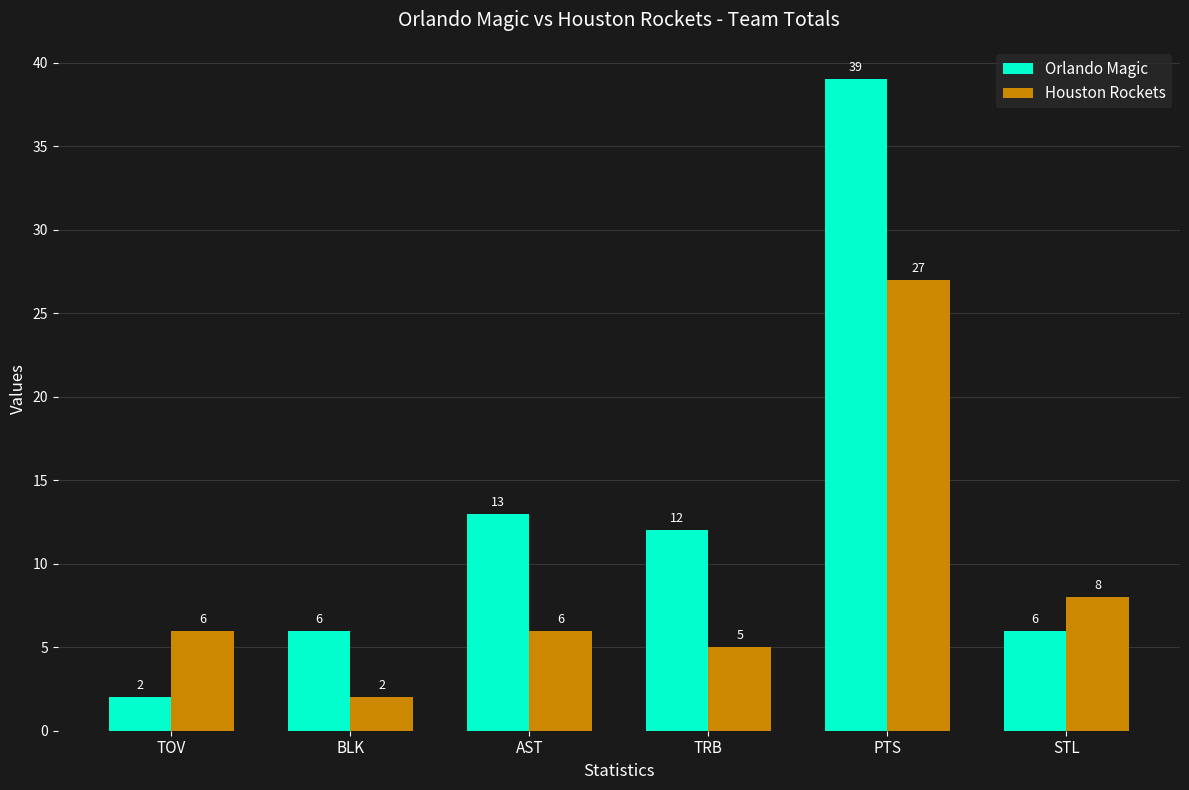

What is the label of the 5th bar from the left?

PTS